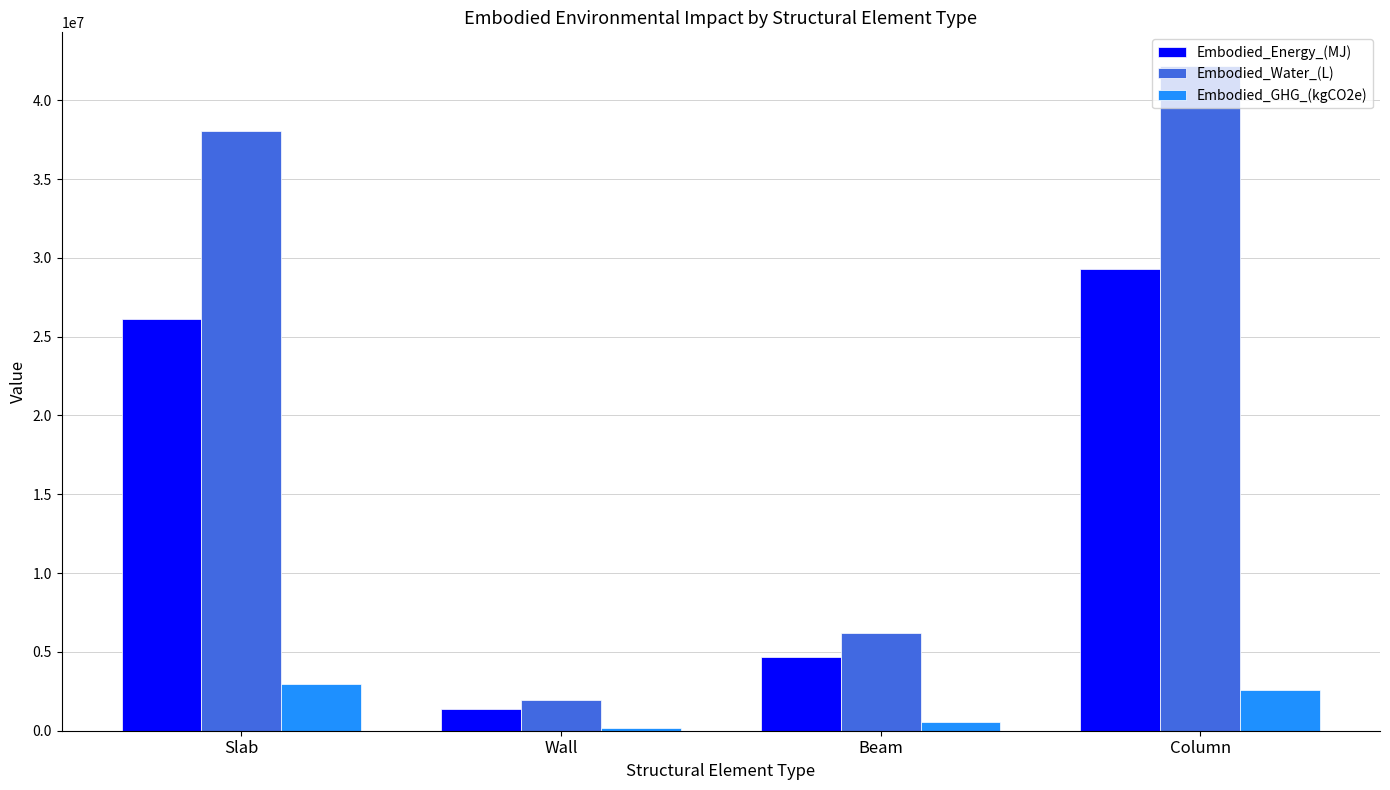

What is the label of the 1st bar from the right?

Column